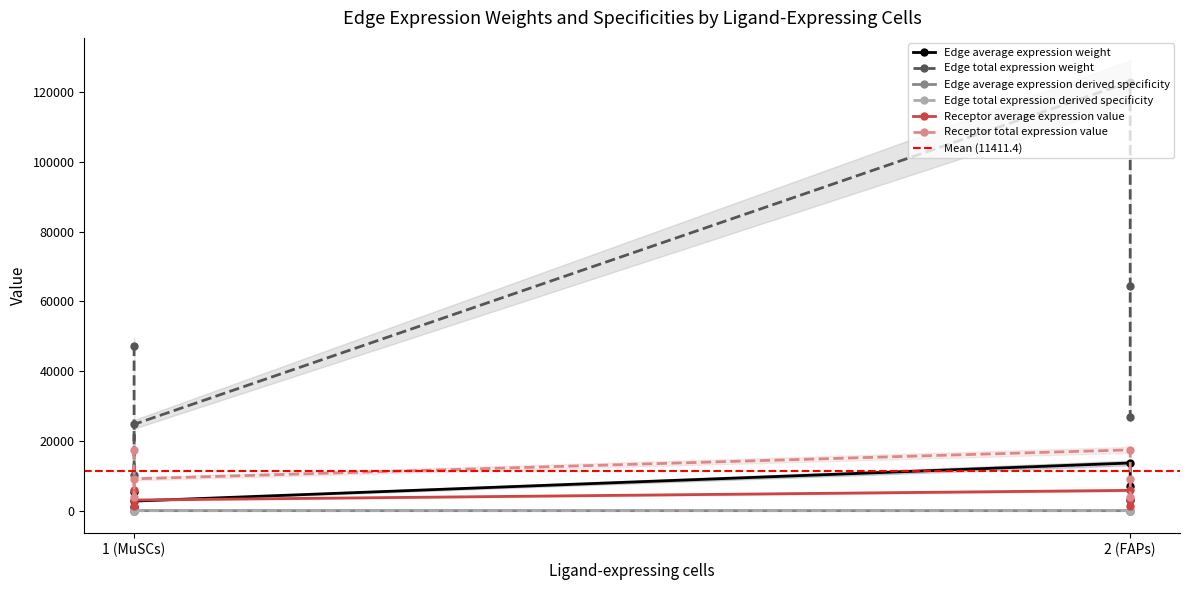

True or false: Edge total expression weight and Edge total expression derived specificity intersect in this chart.

False